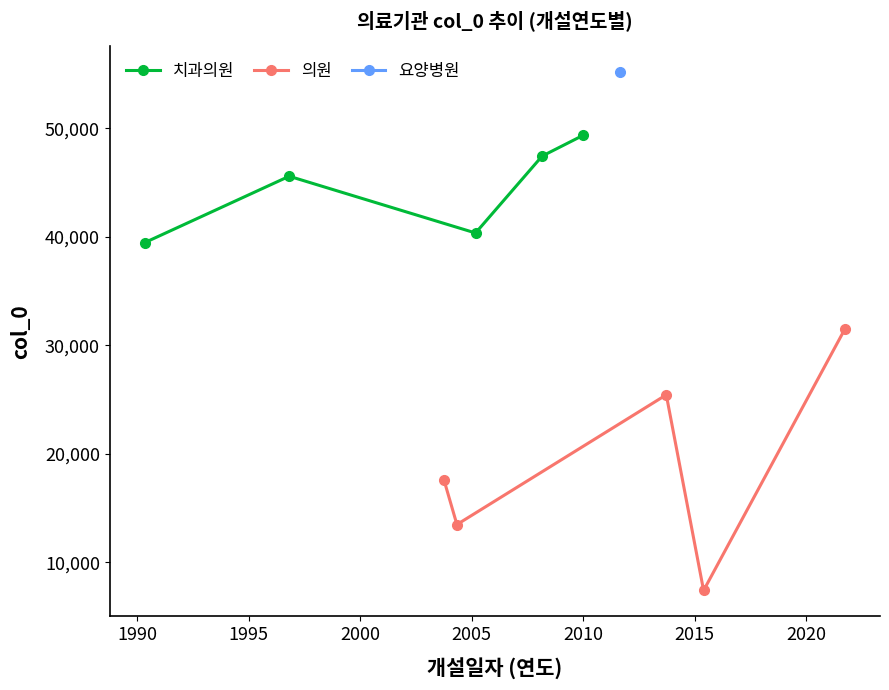

In 의원, how many points are lower than both neighbors (excluding endpoints)?

2